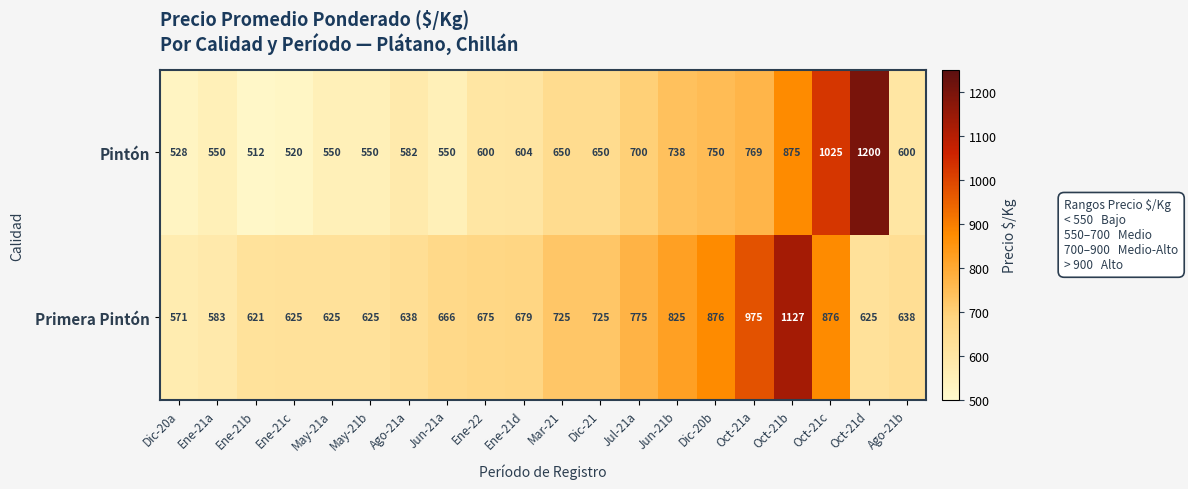

What is the sum of all Pintón values?

13503